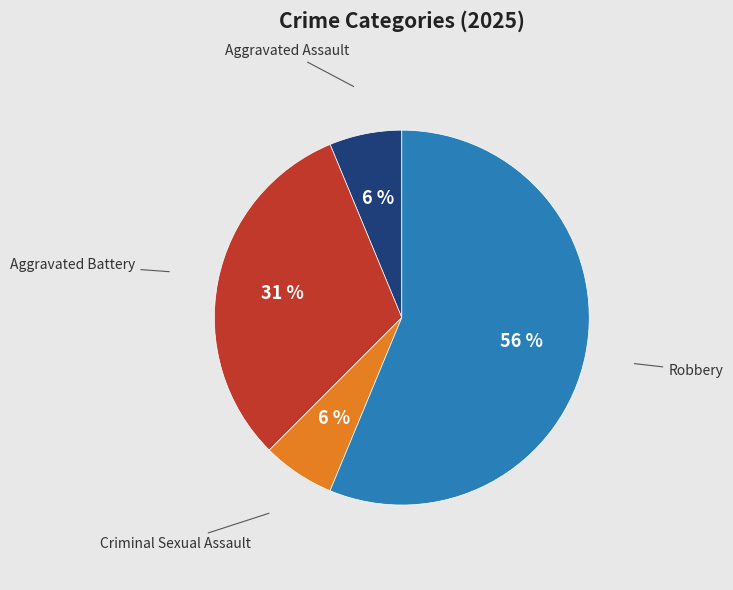

What percentage is the Aggravated Battery slice, to the nearest percent?

31%